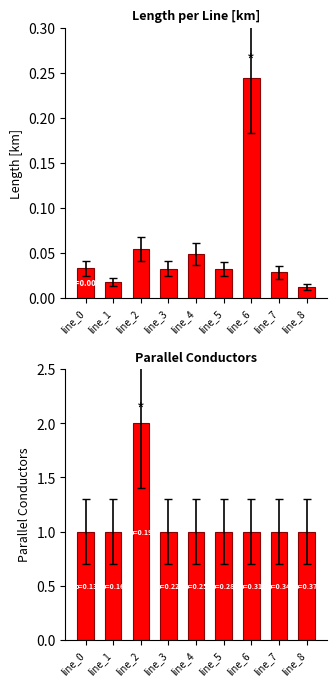

Rank the series by their maximum value, from lowest to highest.

length_km, parallel